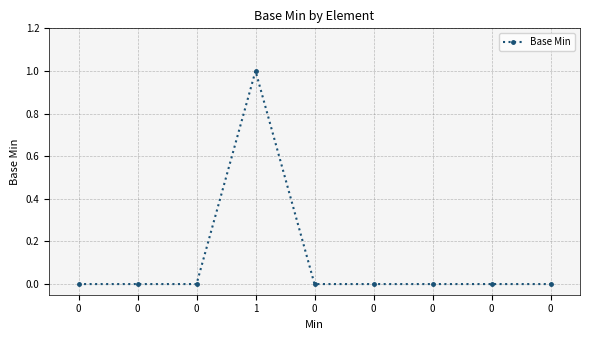

The value at 0 is -1. True or false?

False